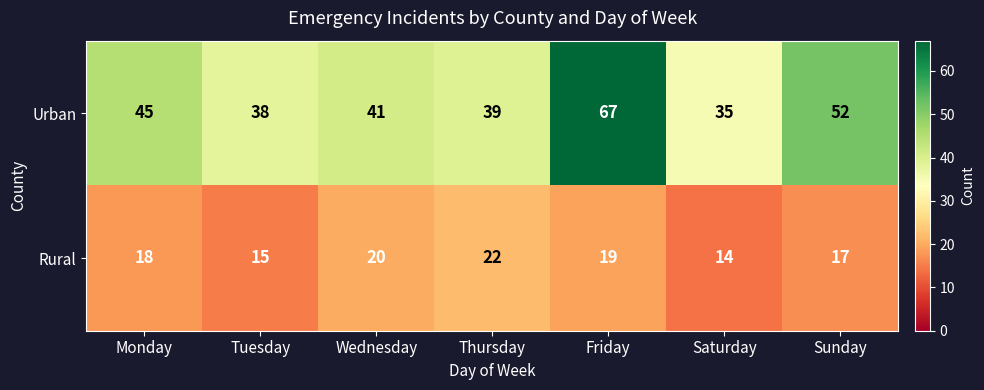

What is the maximum value shown in the chart?

67